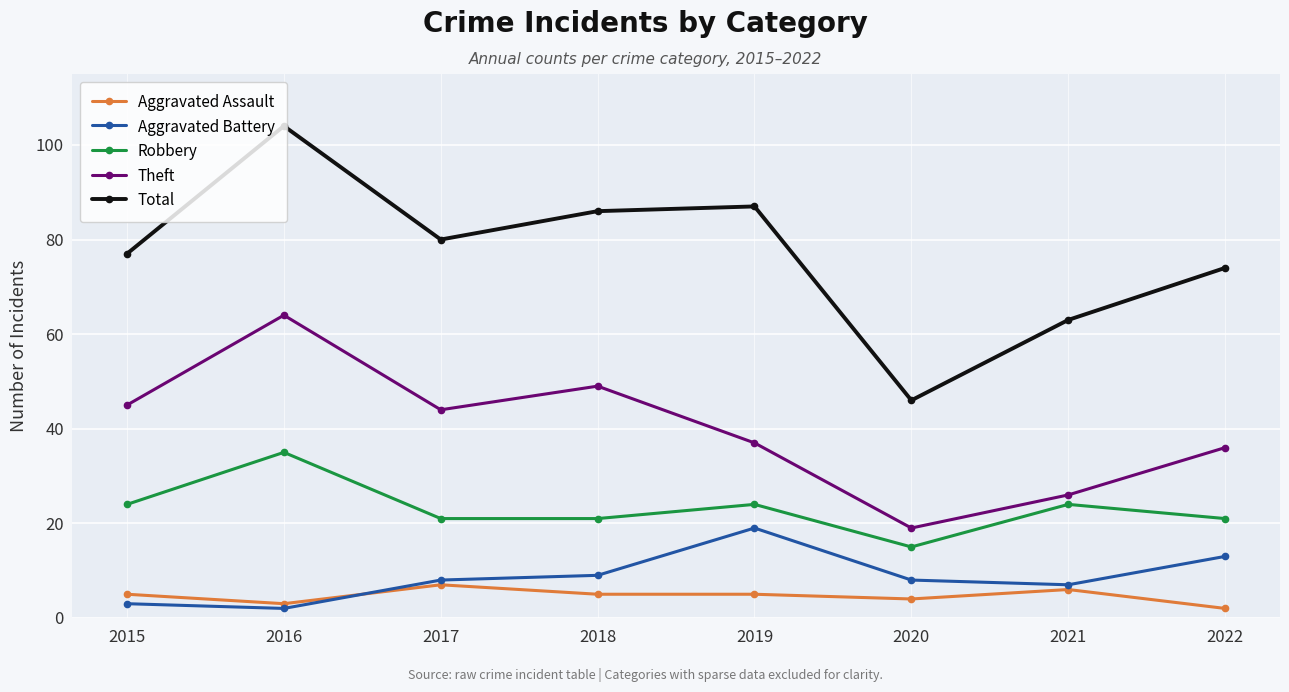

How many lines are shown in the chart?

5